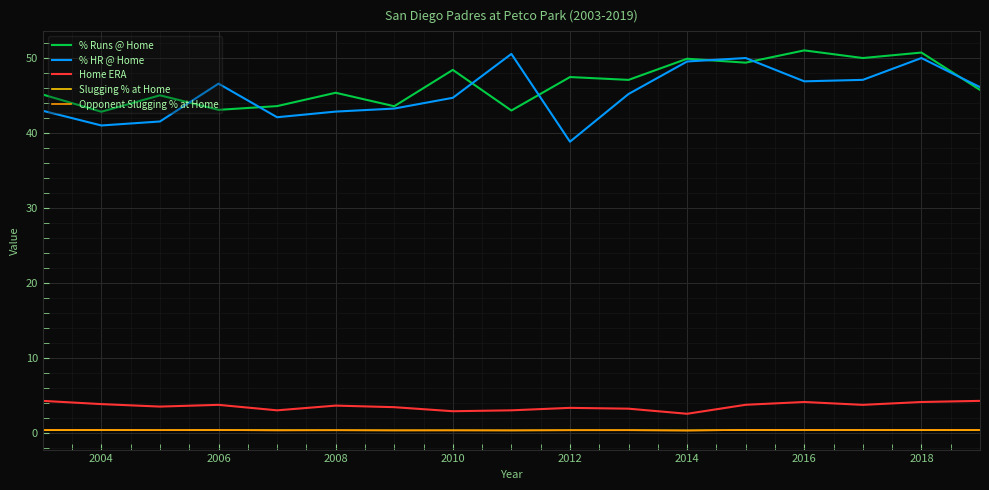

True or false: Opponent Slugging % at Home and Home ERA cross at least once.

False